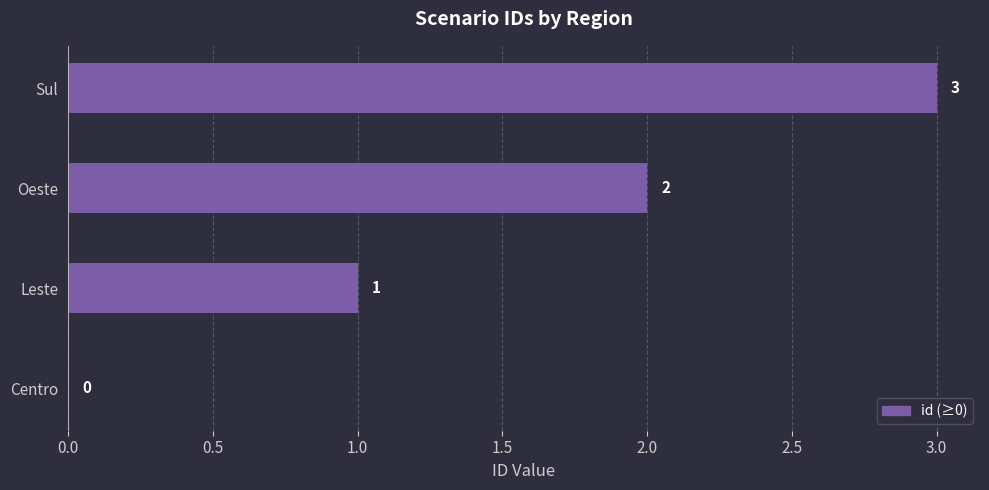

Is it true that the value at Sul is 5?

False